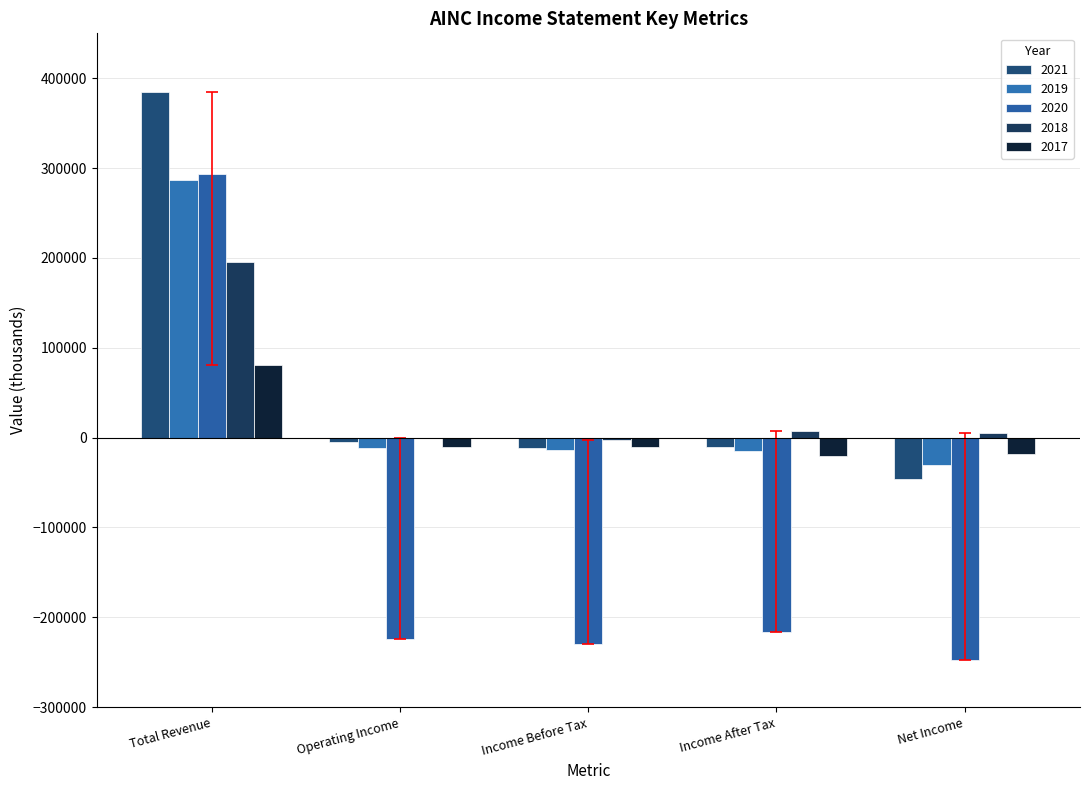

Reading left to right, list all the values displayed in this chart.

2021: 384600	-5200	-11000	-10800	-46000
2019: 287000	-11200	-13800	-15400	-30200
2020: 293000	-224300	-230000	-215800	-247300
2018: 195500	-800	-2500	7800	5000
2017: 81300	-10800	-10500	-19900	-18000